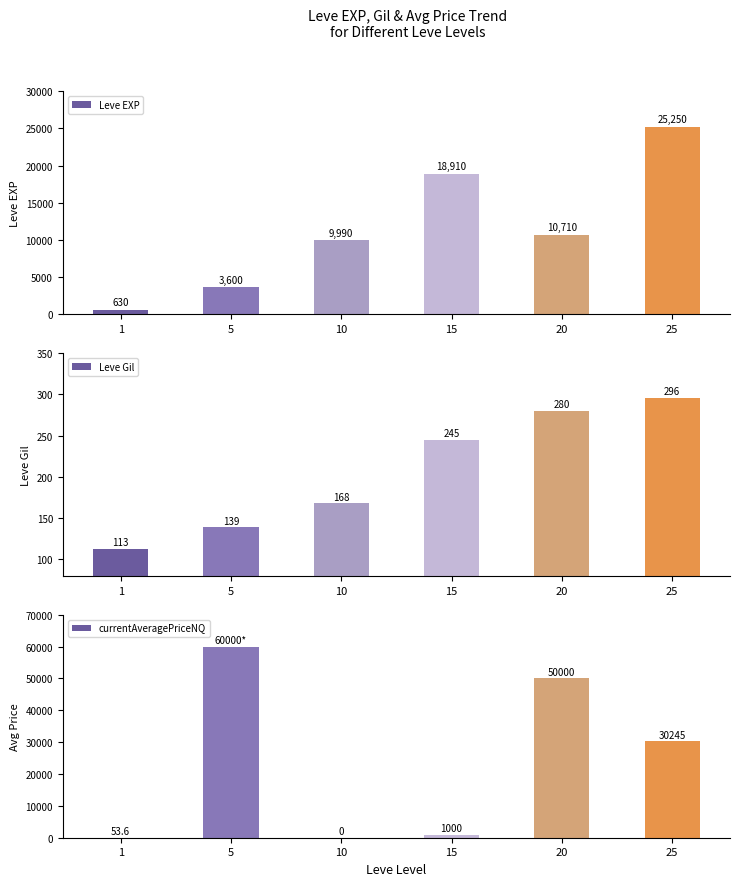

Which has a higher value, 1 or 20?

20